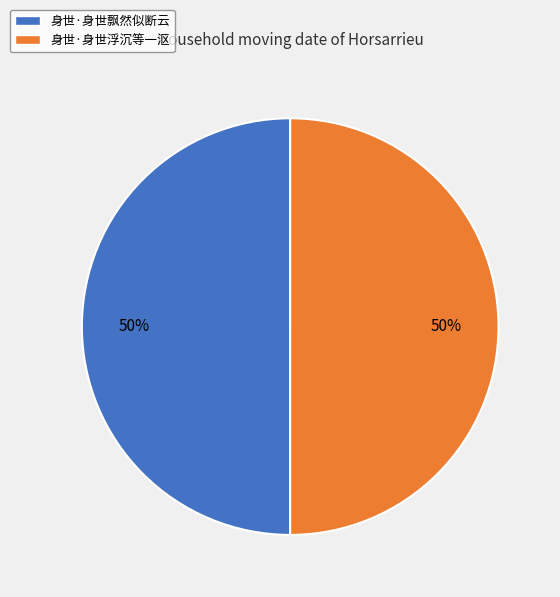

Combined, do 身世·身世浮沉等一沤 and 身世·身世飘然似断云 account for over 50%?

Yes